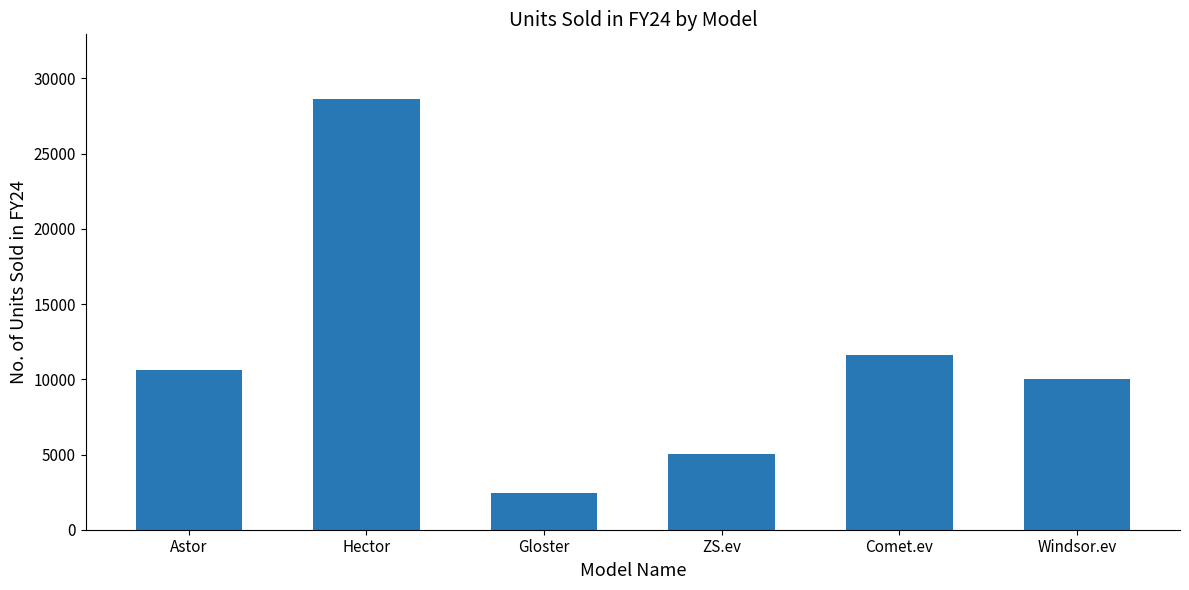

Reading left to right, list all the values displayed in this chart.

Astor=10630	Hector=28636	Gloster=2450	ZS.ev=5002	Comet.ev=11611	Windsor.ev=10045